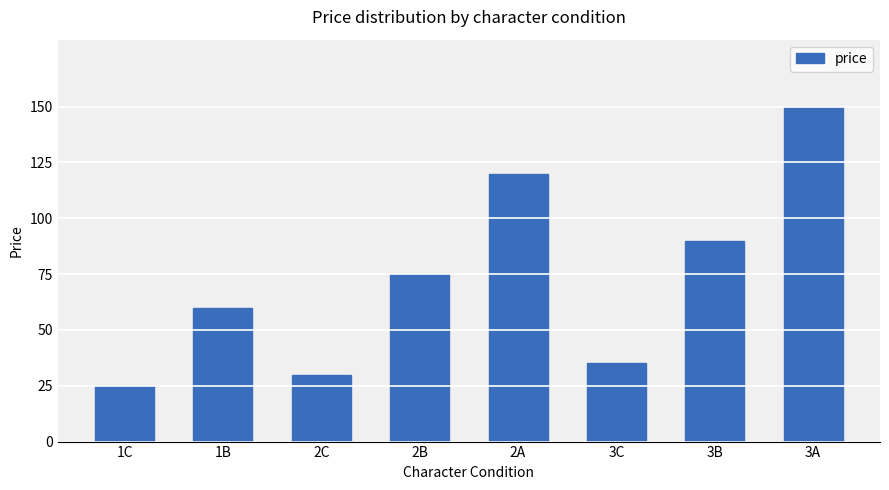

What is the approximate value at 1B, to the nearest 50?

50